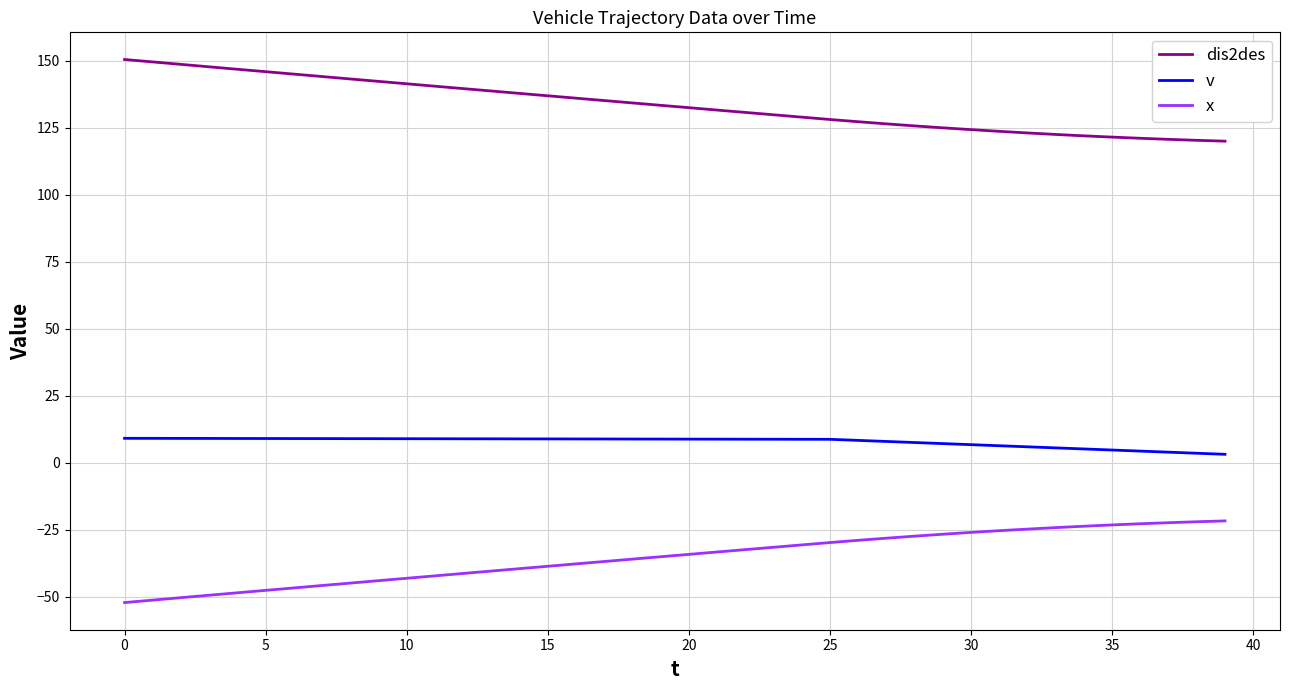

True or false: x and dis2des cross at least once.

False